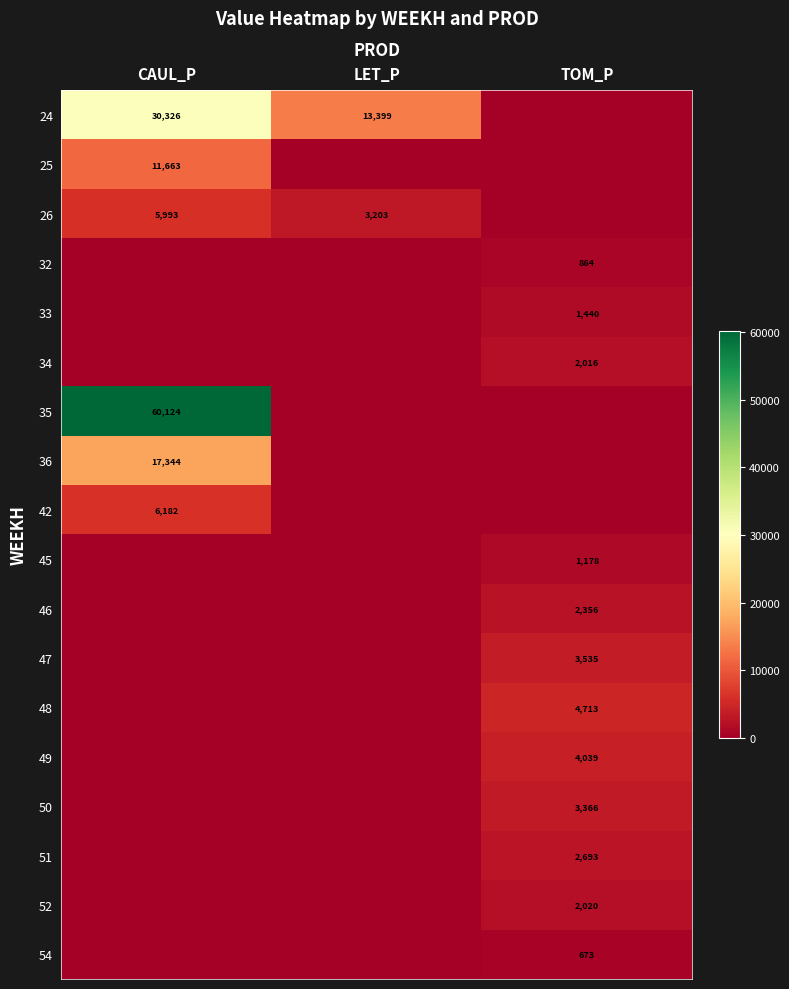

What is the difference between the 24 values at CAUL_P and LET_P?

16927